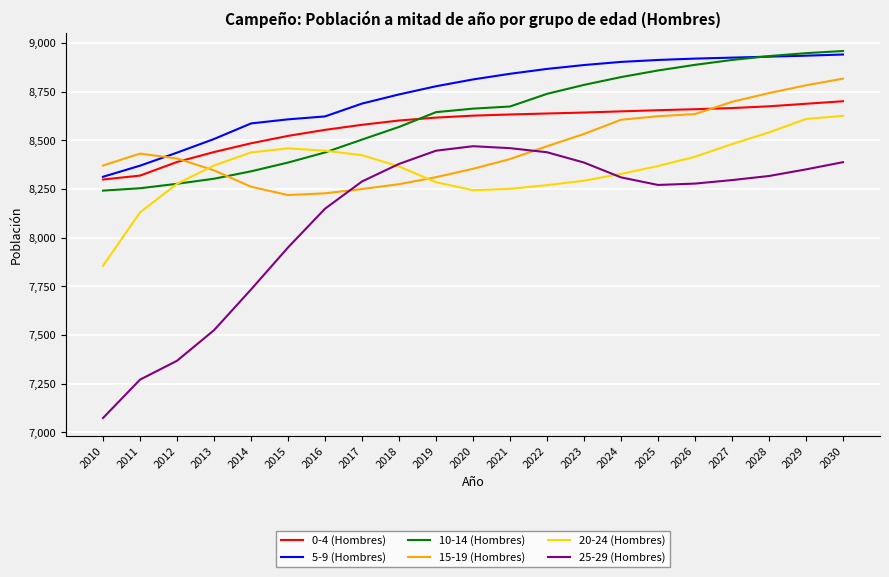

Rank the series by their maximum value, from highest to lowest.

10-14 (Hombres), 5-9 (Hombres), 15-19 (Hombres), 0-4 (Hombres), 20-24 (Hombres), 25-29 (Hombres)